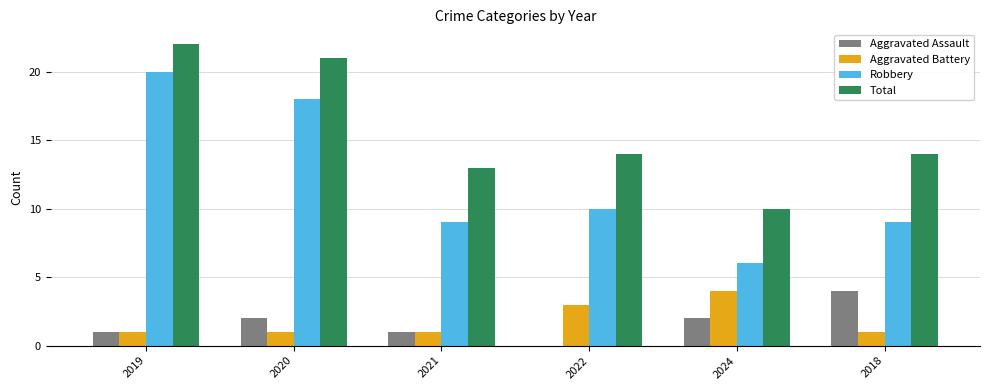

Reading left to right, extract all data points from this chart.

Aggravated Assault: 2019=1	2020=2	2021=1	2022=0	2024=2	2018=4
Aggravated Battery: 2019=1	2020=1	2021=1	2022=3	2024=4	2018=1
Robbery: 2019=20	2020=18	2021=9	2022=10	2024=6	2018=9
Total: 2019=22	2020=21	2021=13	2022=14	2024=10	2018=14